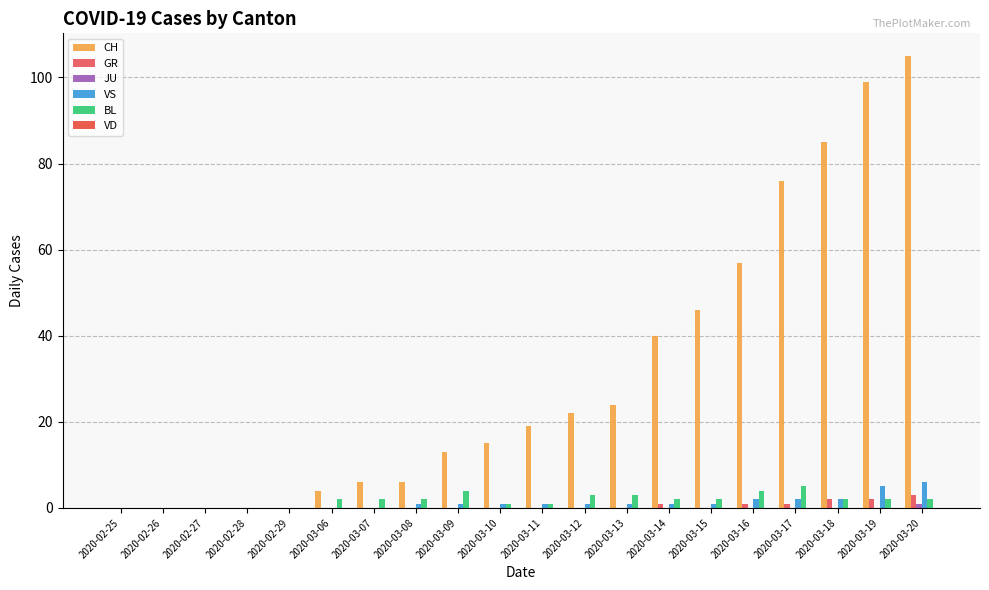

Which label corresponds to the largest value in the chart?

2020-03-20